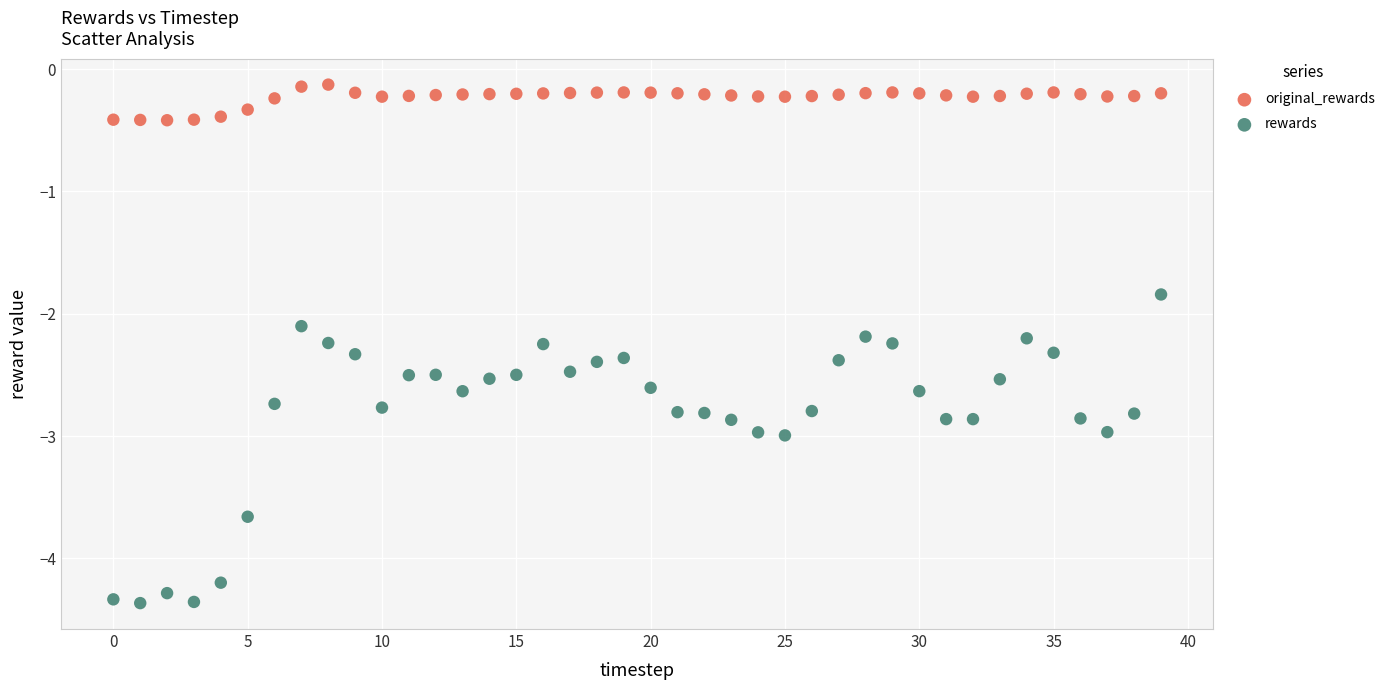

Which series has the widest spread of Y values?

rewards